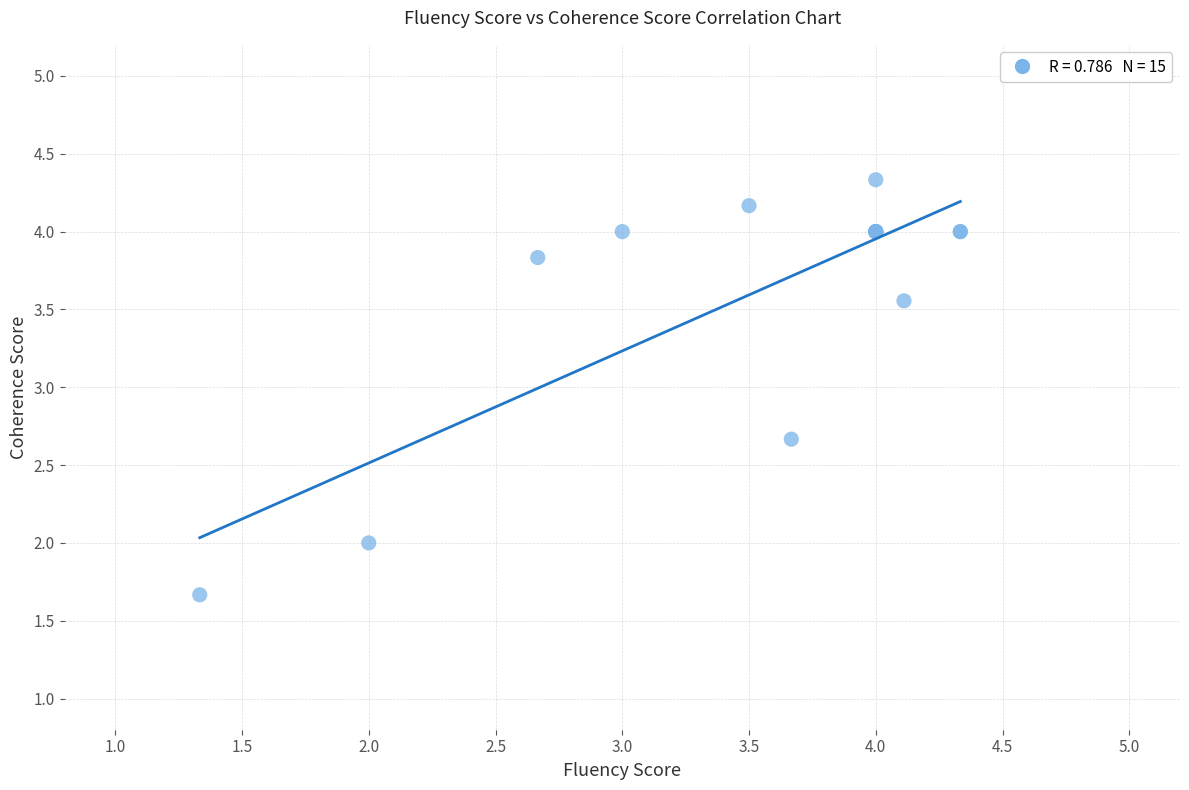

What Y value in the scatter plot is closest to 3?

2.7